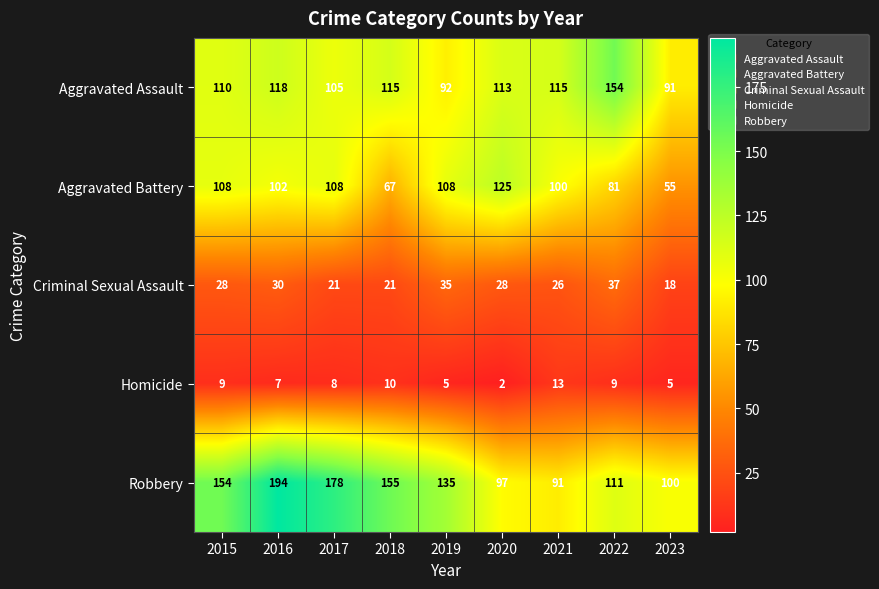

What is the average value of the Aggravated Assault series?

113